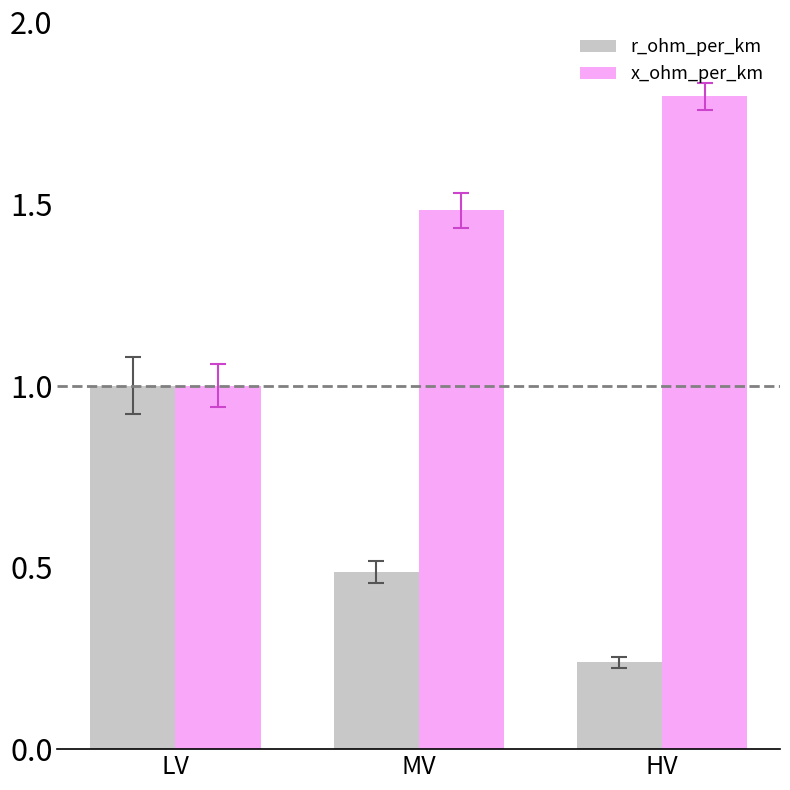

The x_ohm_per_km series shows 1.8 at HV. True or false?

True